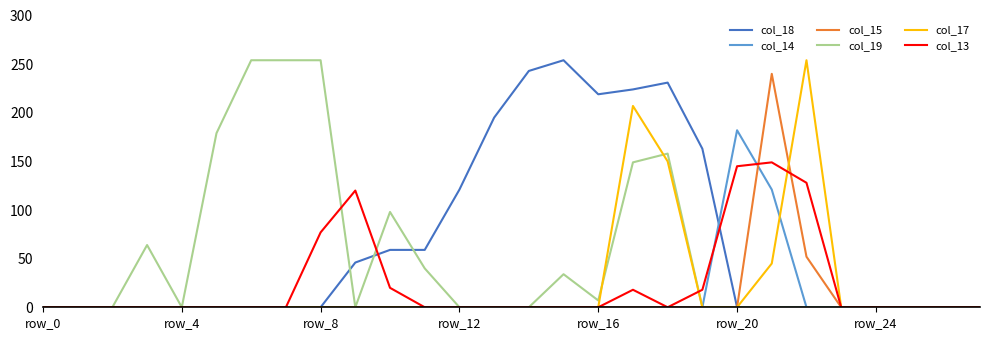

Reading left to right, transcribe all the data shown in this chart.

col_18: 0	0	0	0	0	0	0	0	0	46	59	59	121	195	243	254	219	224	231	163	0	0	0	0	0	0	0	0
col_14: 0	0	0	0	0	0	0	0	0	0	0	0	0	0	0	0	0	0	0	0	182	121	0	0	0	0	0	0
col_15: 0	0	0	0	0	0	0	0	0	0	0	0	0	0	0	0	0	0	0	0	0	240	52	0	0	0	0	0
col_19: 0	0	0	64	0	179	254	254	254	0	98	40	0	0	0	34	7	149	158	0	0	0	0	0	0	0	0	0
col_17: 0	0	0	0	0	0	0	0	0	0	0	0	0	0	0	0	0	207	150	0	0	45	254	0	0	0	0	0
col_13: 0	0	0	0	0	0	0	0	77	120	20	0	0	0	0	0	0	18	0	18	145	149	128	0	0	0	0	0